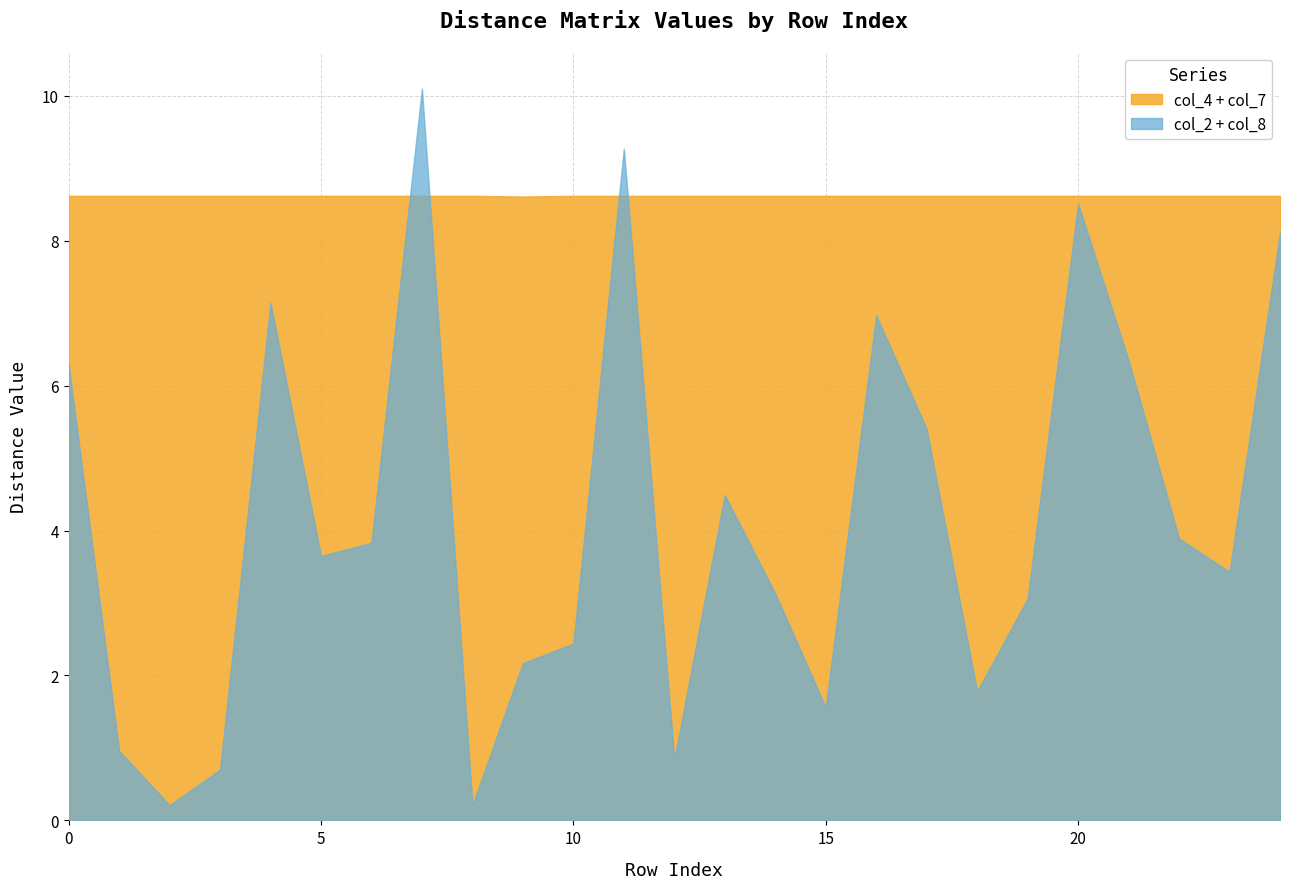

Which series has the largest range (max minus min)?

col_2 + col_8